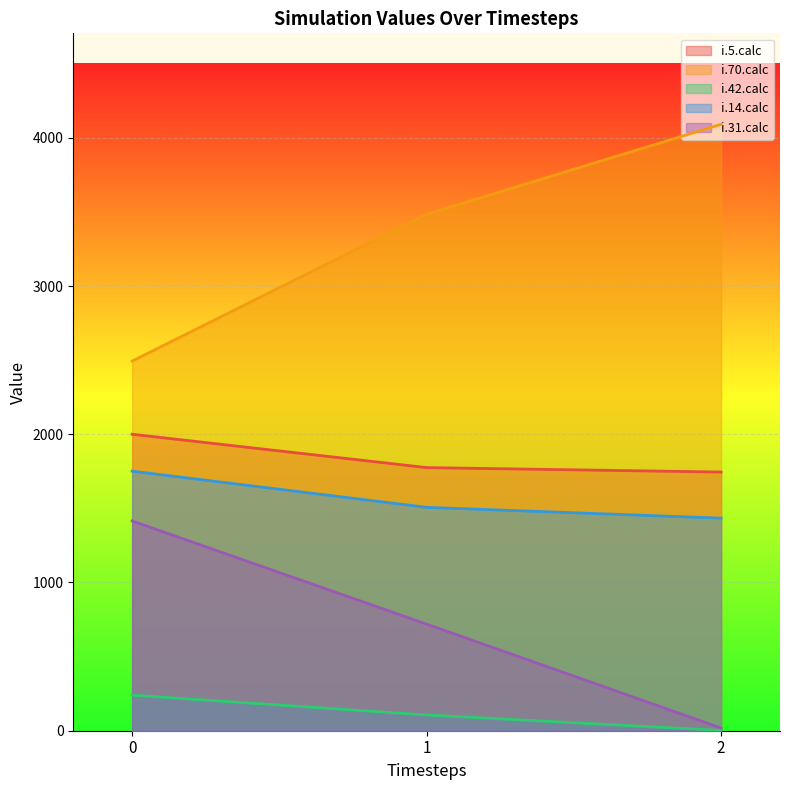

At which label does i.42.calc reach its minimum?

2